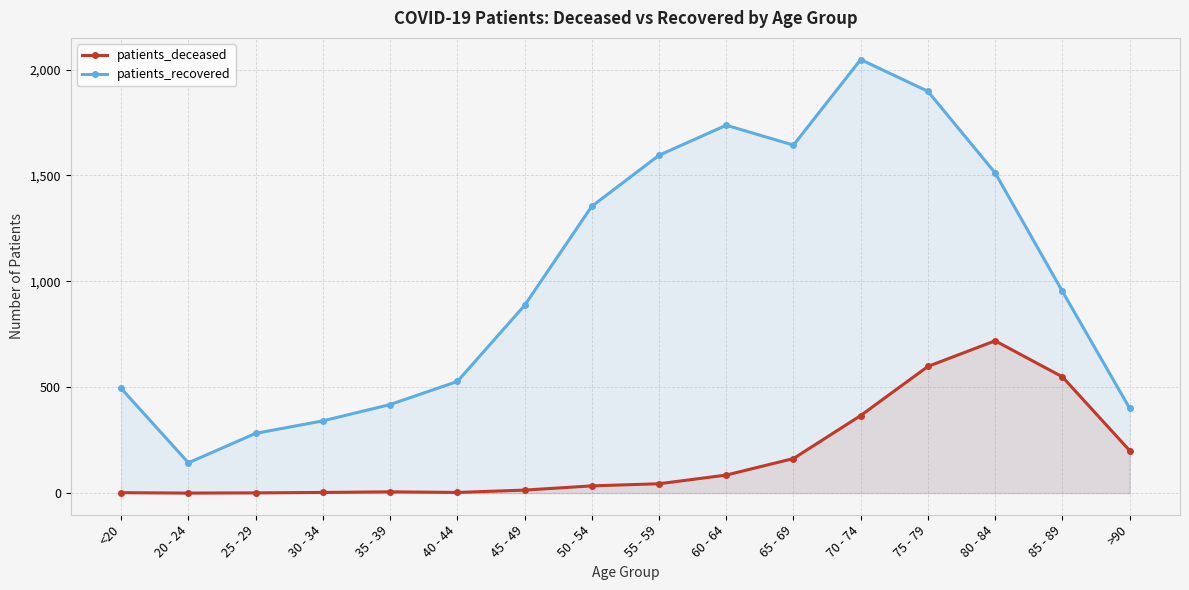

Reading right to left, transcribe all the data shown in this chart.

patients_deceased: 201	549	719	598	366	163	85	44	34	14	3	6	3	1	0	2
patients_recovered: 401	953	1512	1897	2047	1643	1737	1595	1354	886	527	418	341	282	143	494